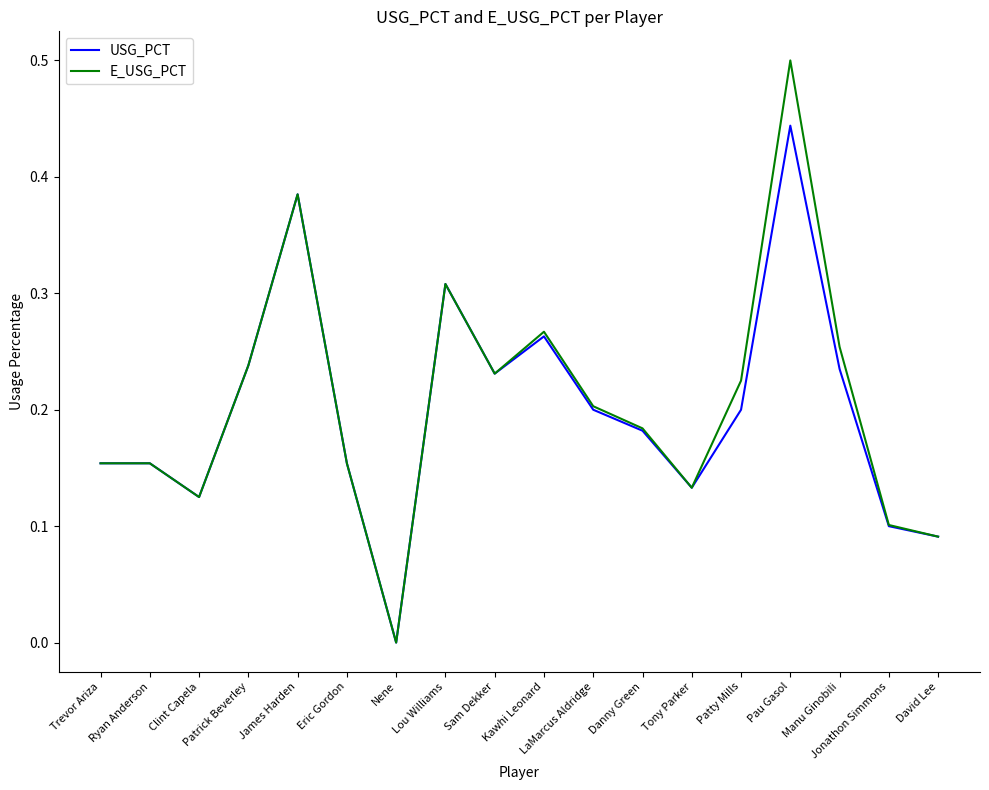

At which category does the chart reach its peak across all series?

Pau Gasol